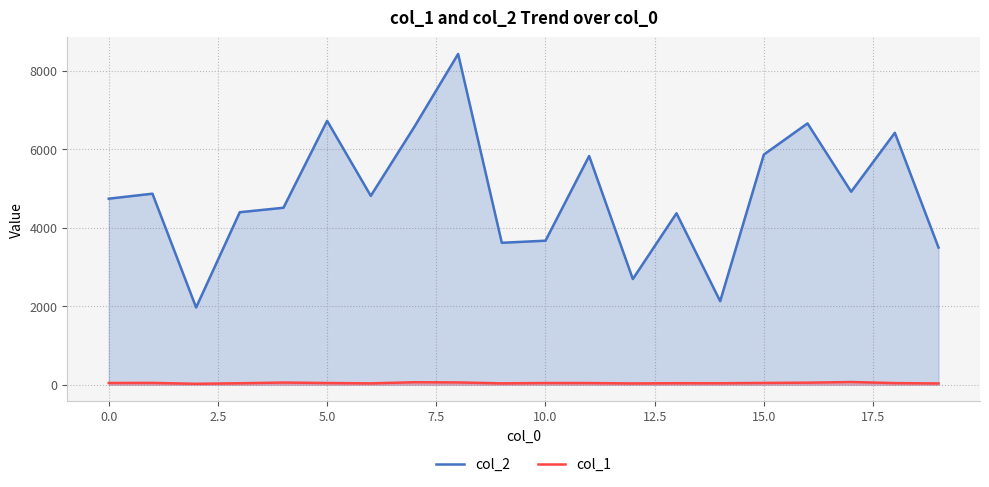

Which series has the largest total across all categories?

col_2